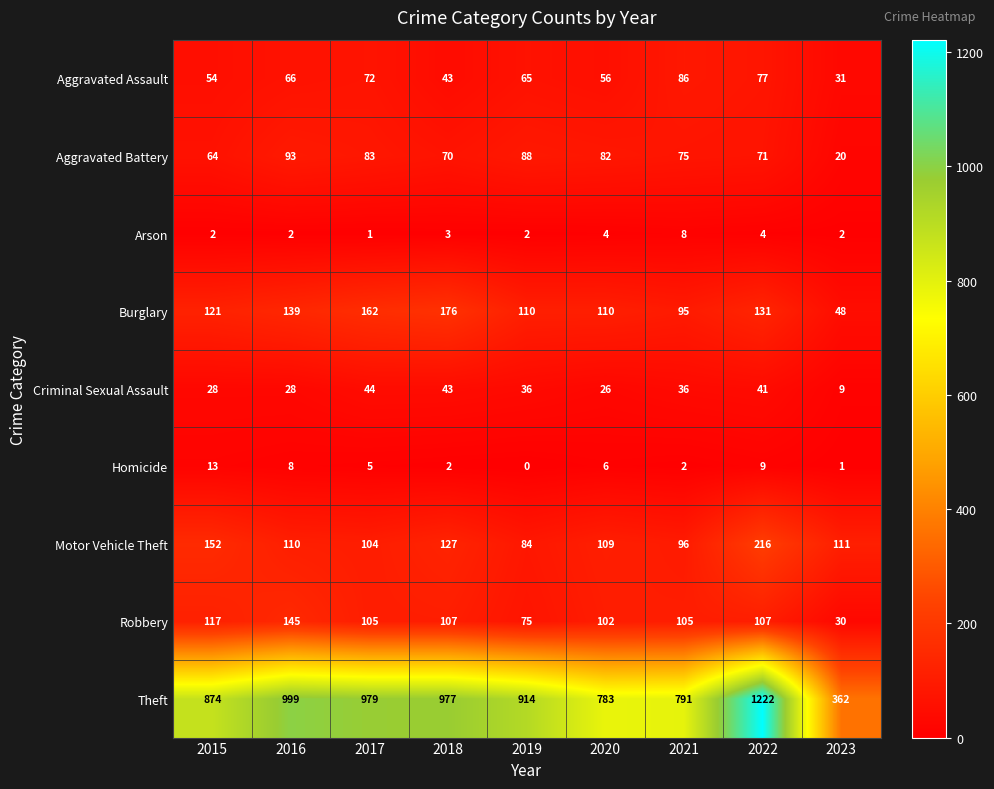

Which series has the largest total across all categories?

Theft